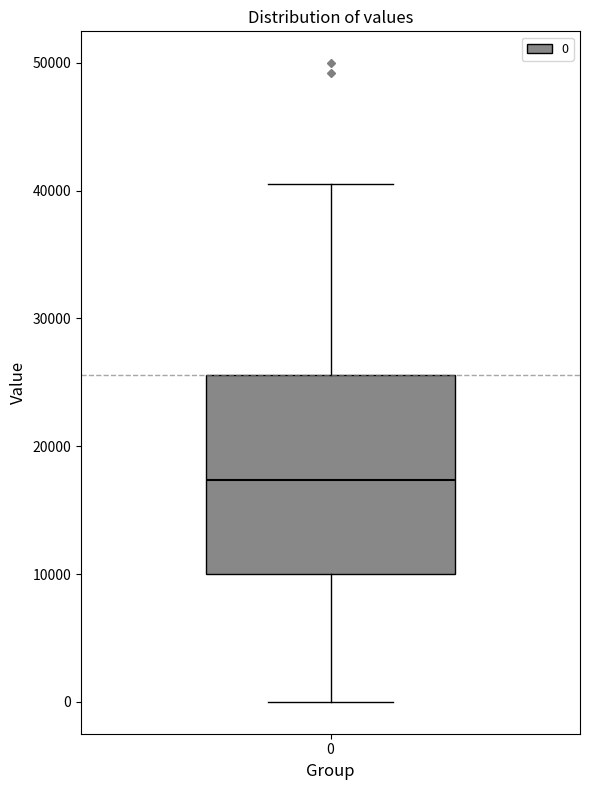

Where is the lower edge of the box at x = 0 on the y-axis? The values are not printed on the chart, so give them approximately, as read against the axis.

10000